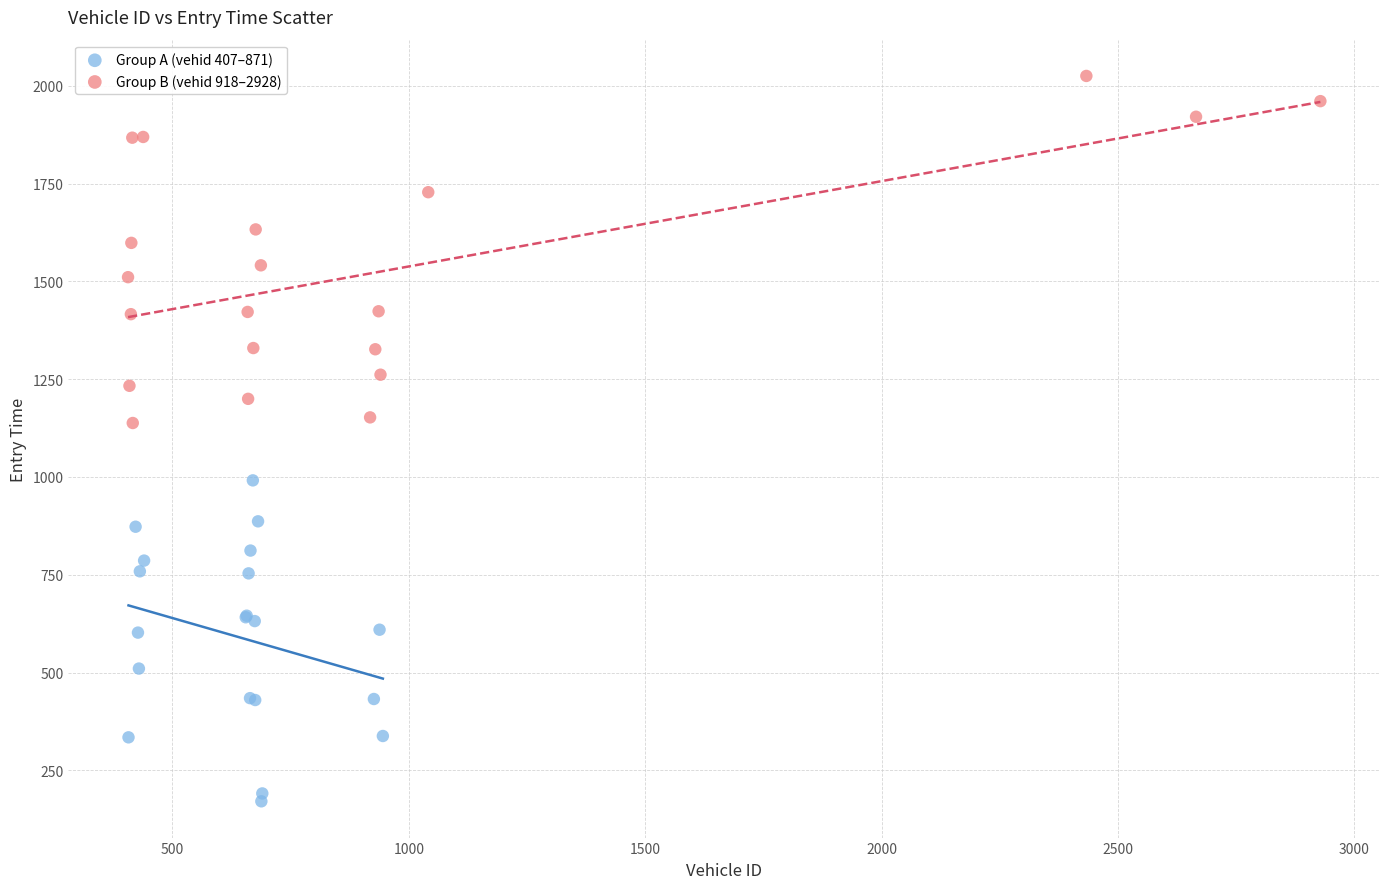

Which series contains the highest Y value?

Group B (vehid 918–2928)